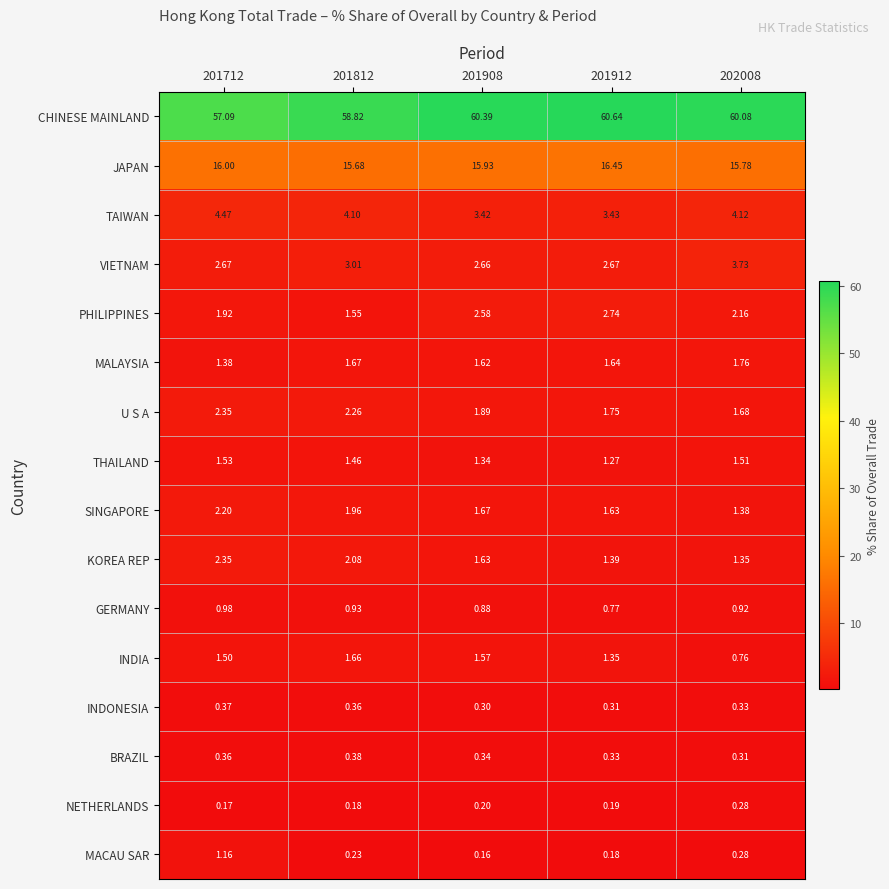

Which series changed the most between 201812 and 201912?

CHINESE MAINLAND